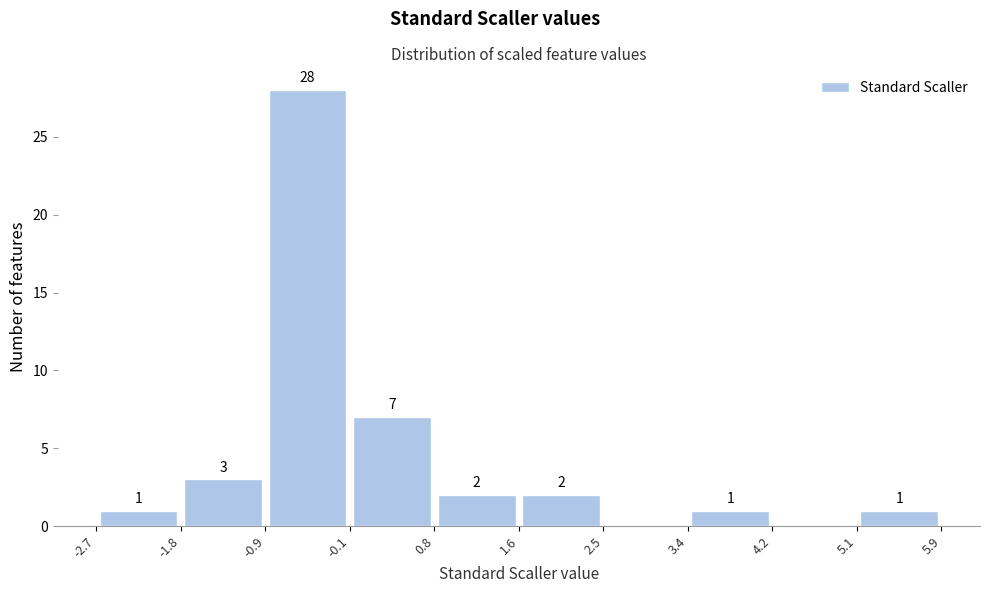

Over which range of the x-axis is the bar tallest?

-0.9 to -0.1